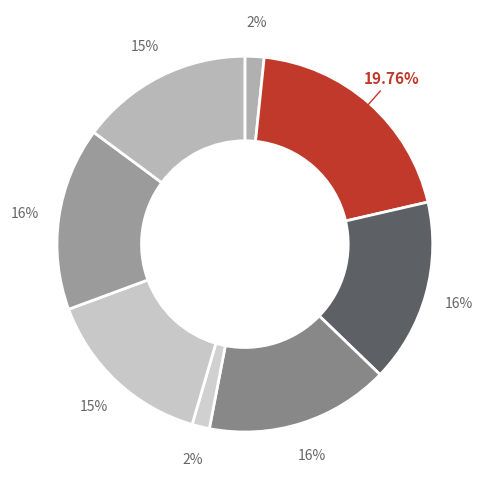

Count the number of slices in the pie.

8